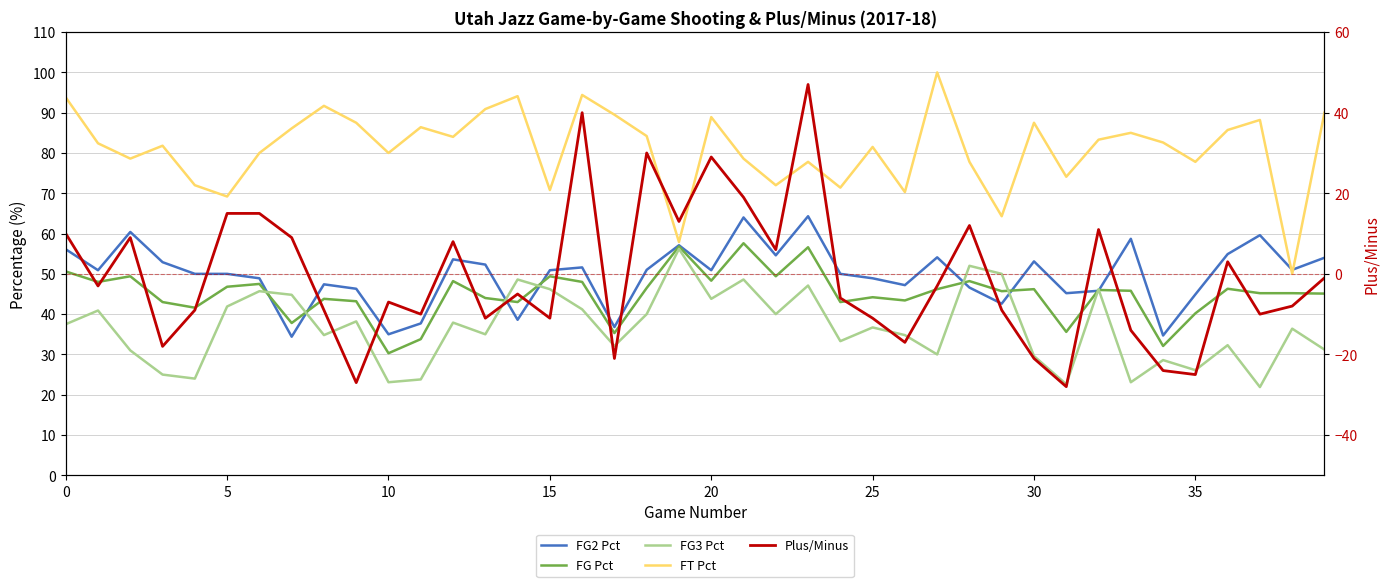

How many lines are shown in the chart?

5